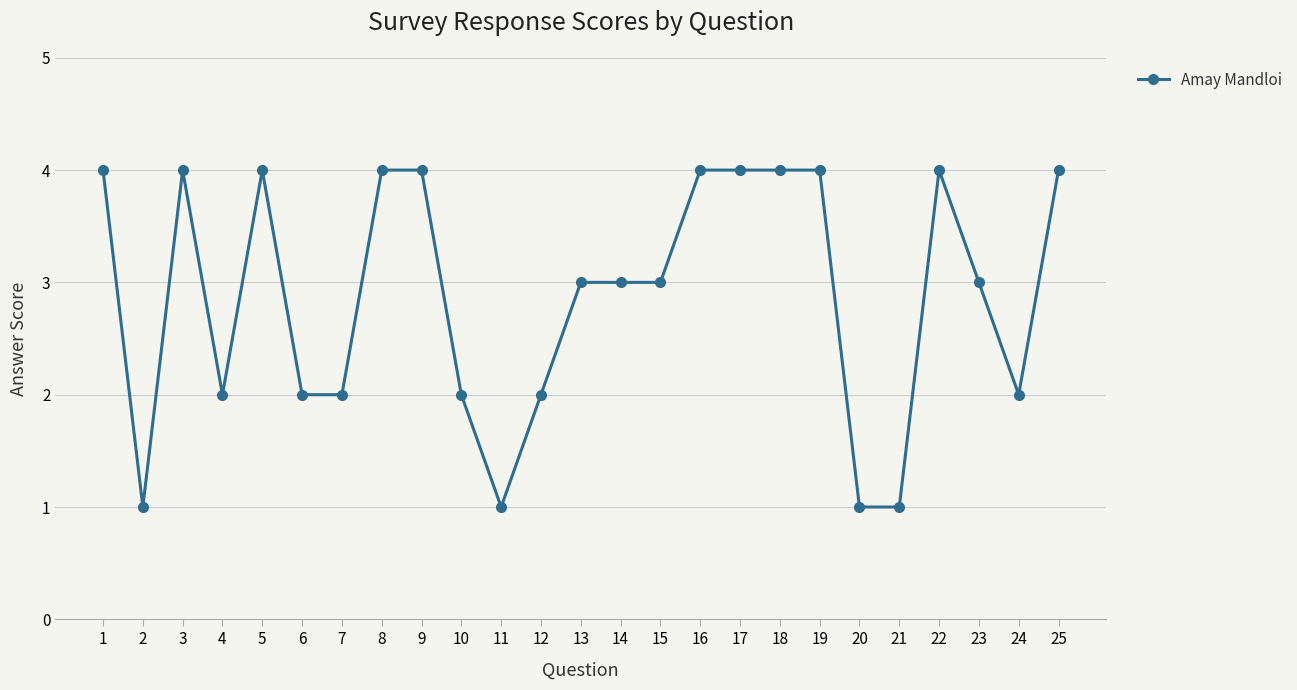

Where does the data first go above 3?

1